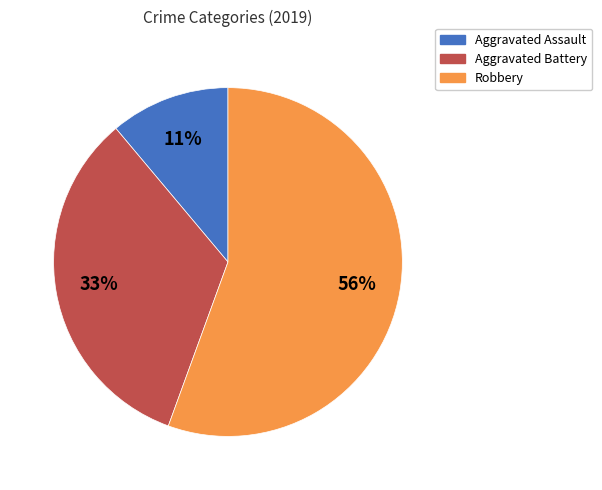

Between Aggravated Assault and Aggravated Battery, which is larger?

Aggravated Battery